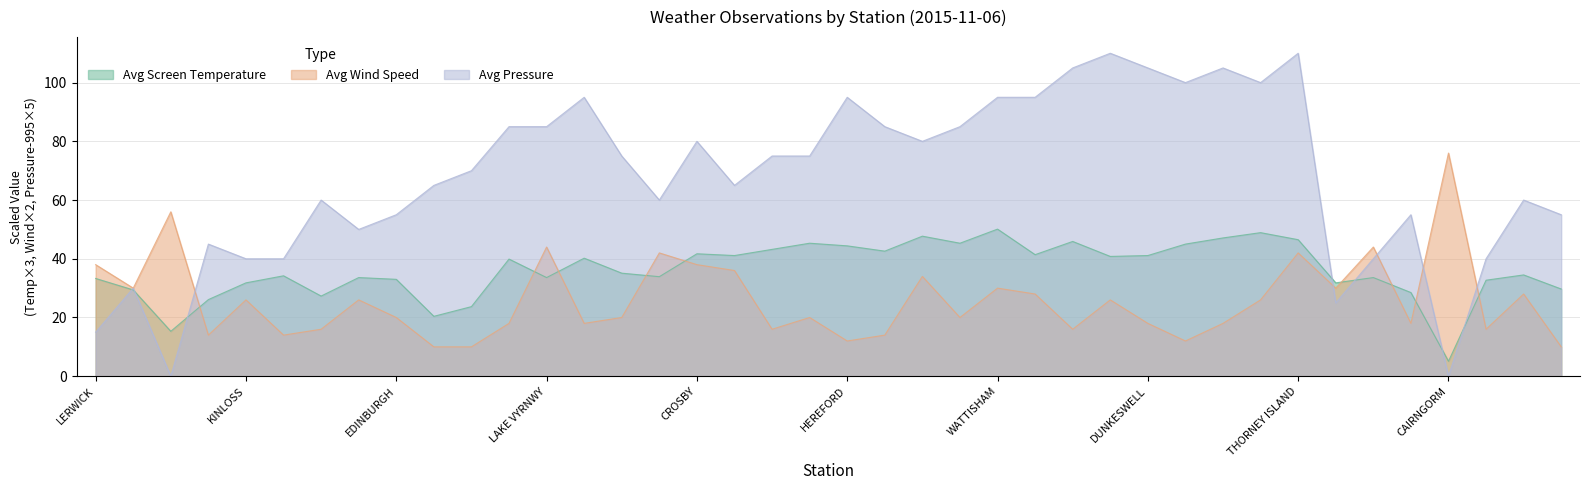

What is the value of the Avg Screen Temperature point at the 22nd from the left?

42.6